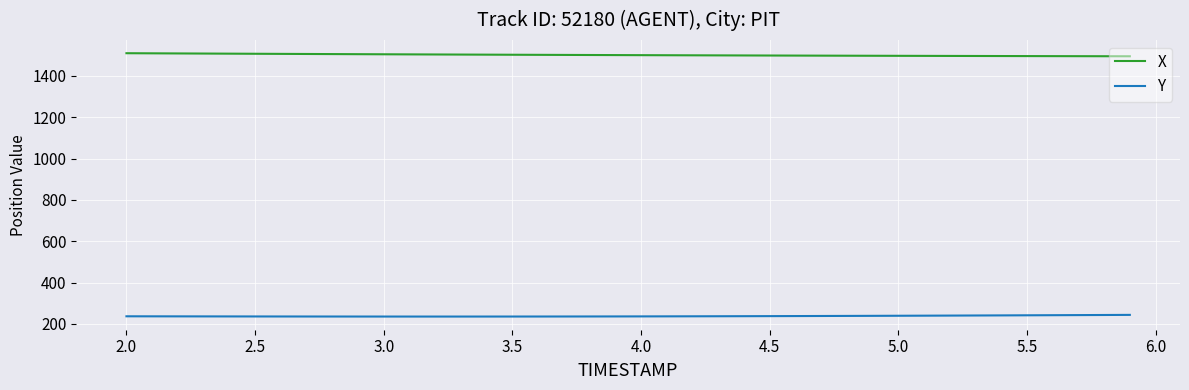

Rank the series by their maximum value, from lowest to highest.

Y, X